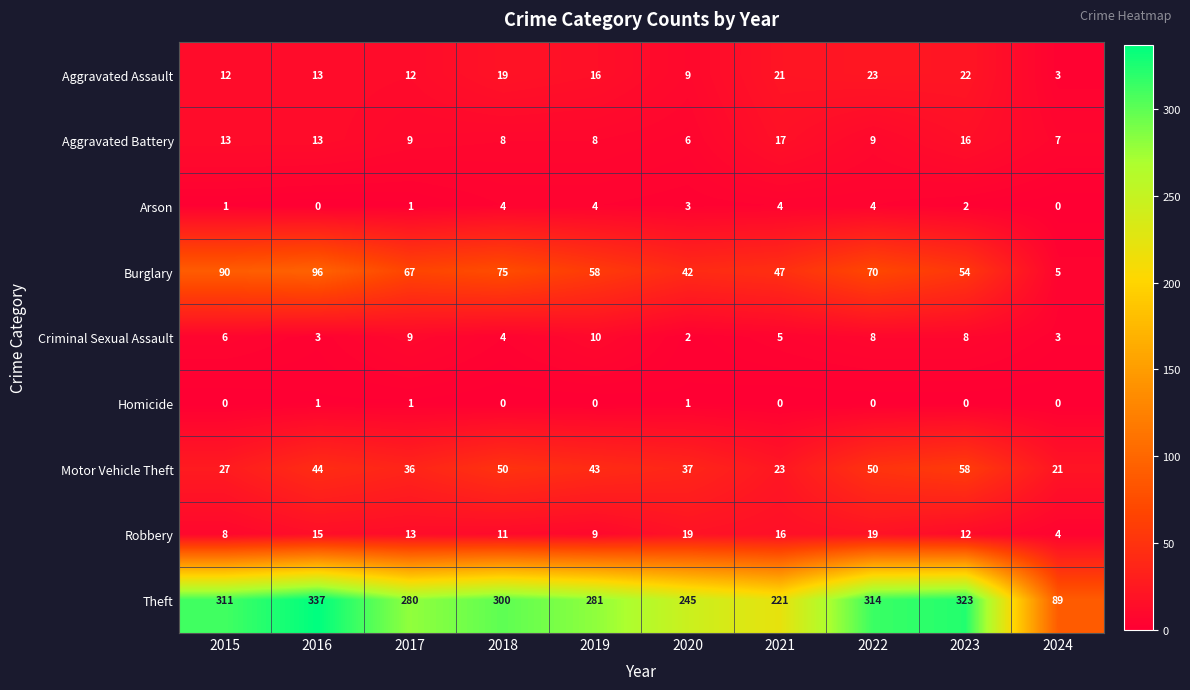

Which series changed the most between 2017 and 2019?

Burglary